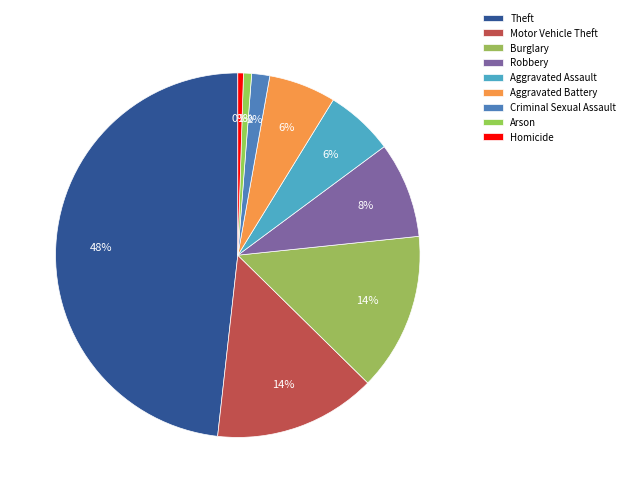

What percentage is NOT represented by Arson?

99.3%